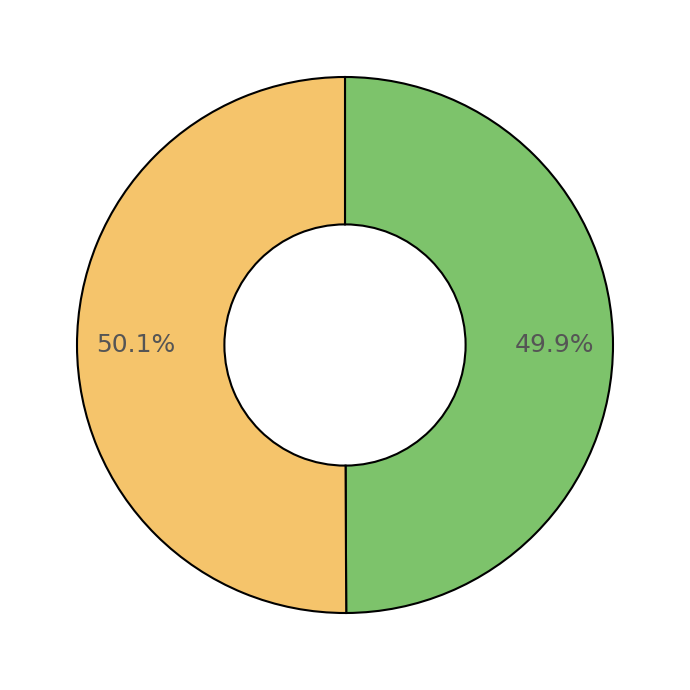

How many segments does this pie chart have?

2